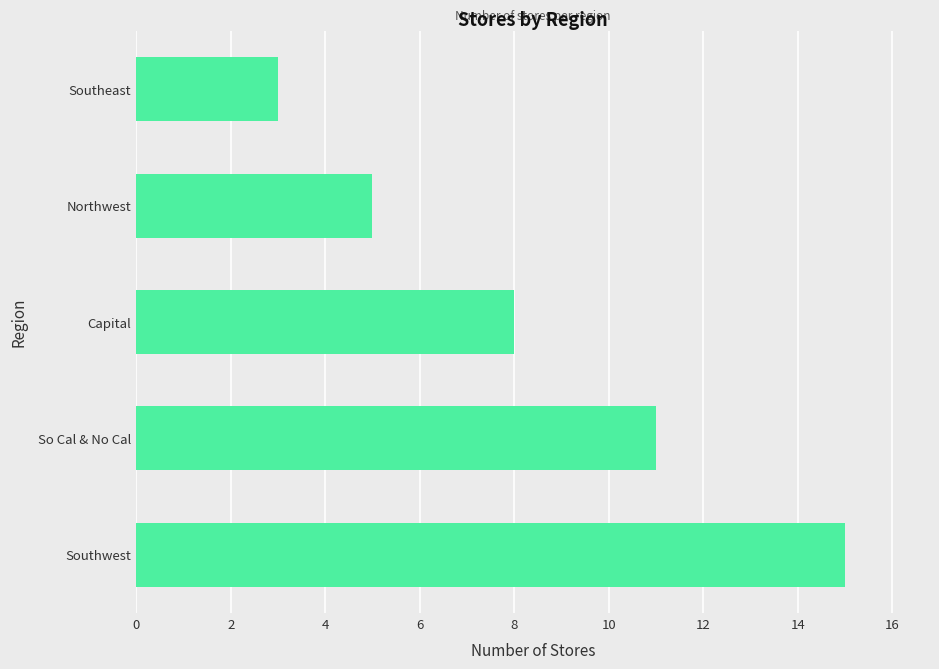

Does the chart contain stacked bars?

No